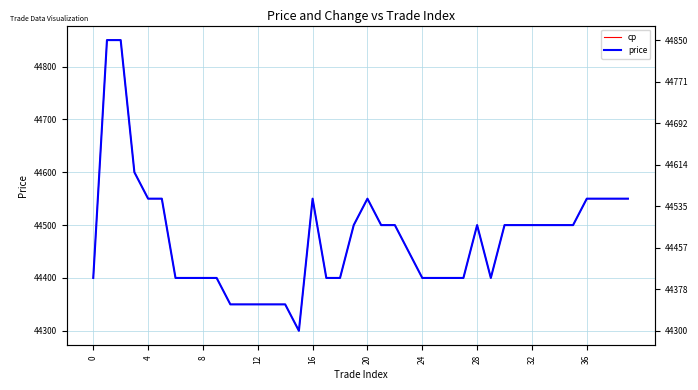

What is the sum of all cp values?

1779000